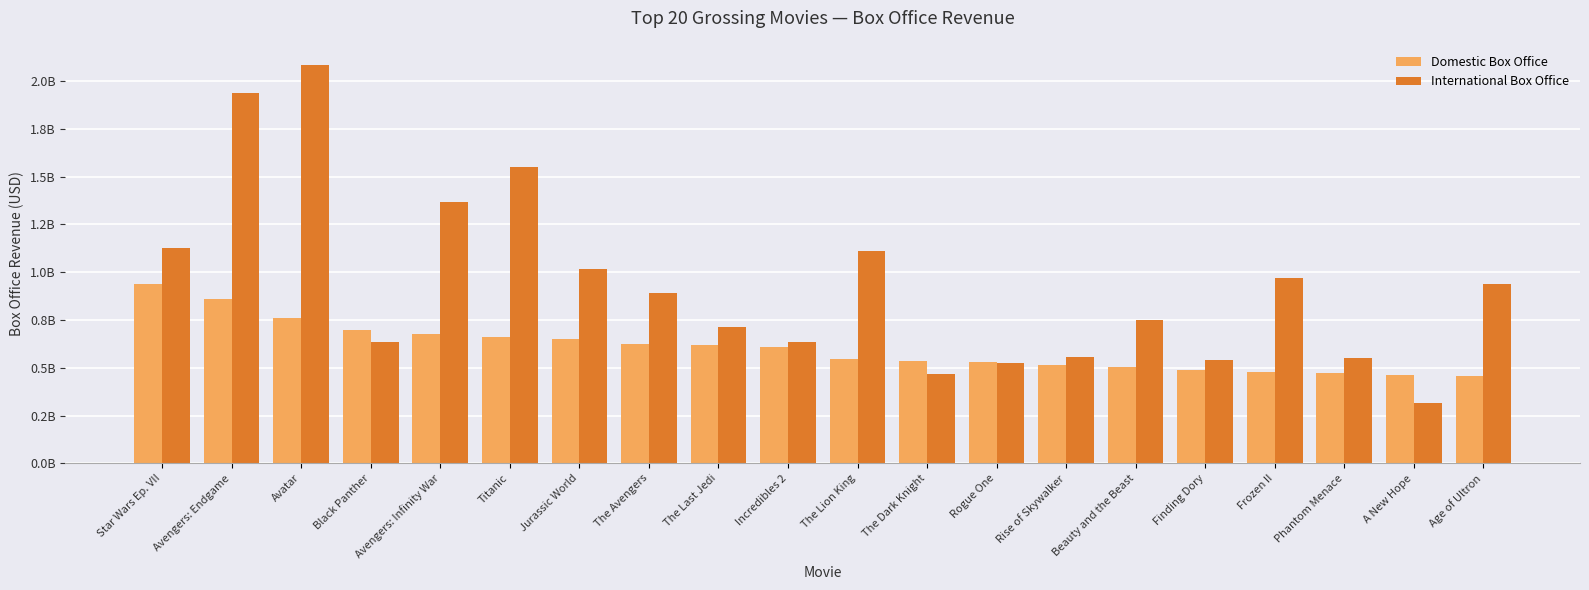

At how many categories does at least one series exceed 1495952754?

3